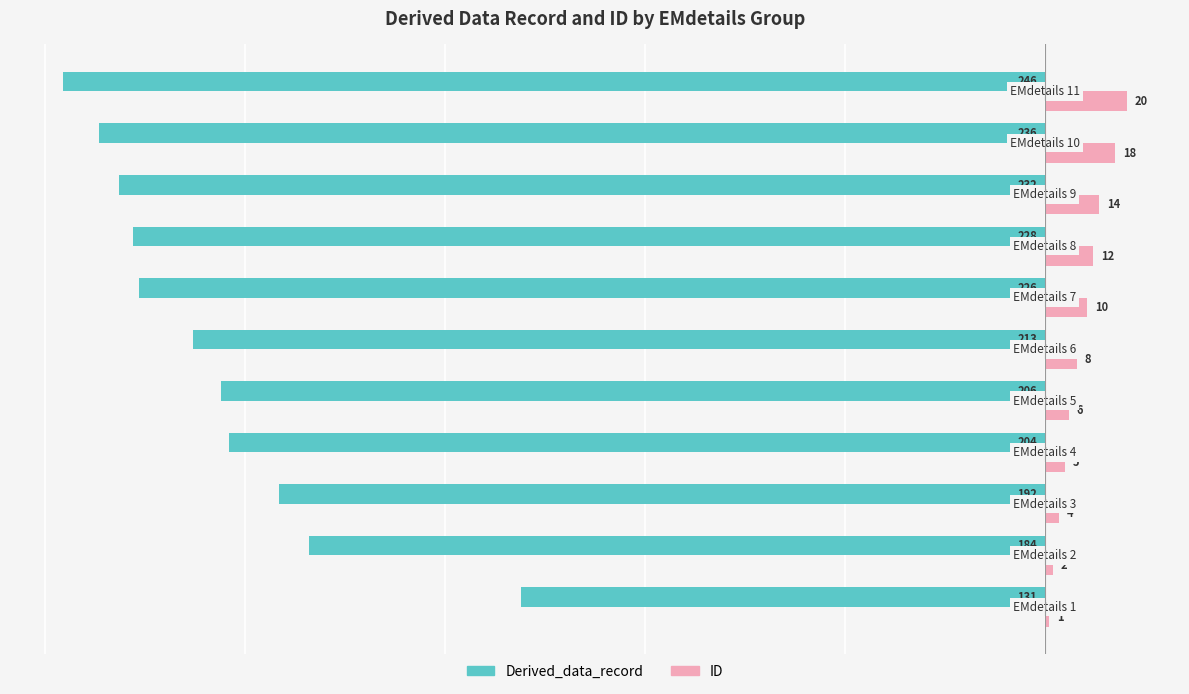

What are all the series names shown in the legend?

Derived_data_record, ID